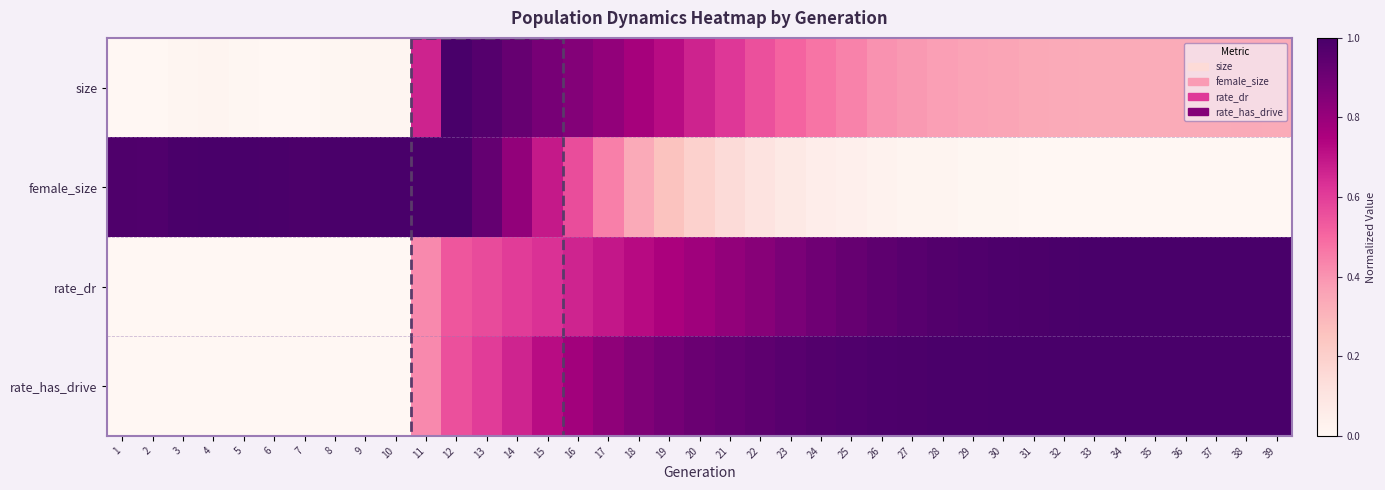

At which category is the sum across all series the highest?

12